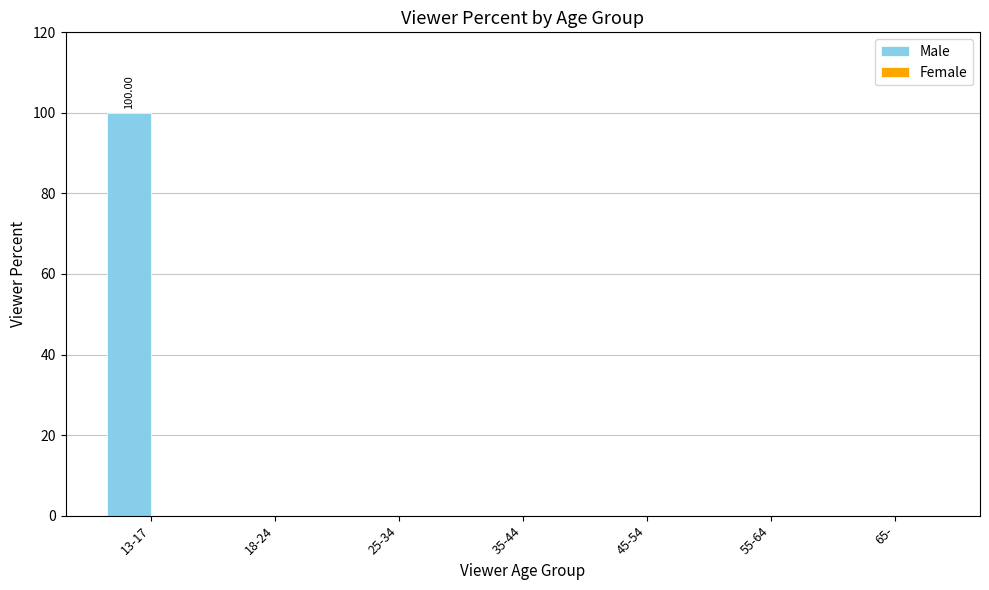

What is the change in value from 13-17 to 25-34?

-100